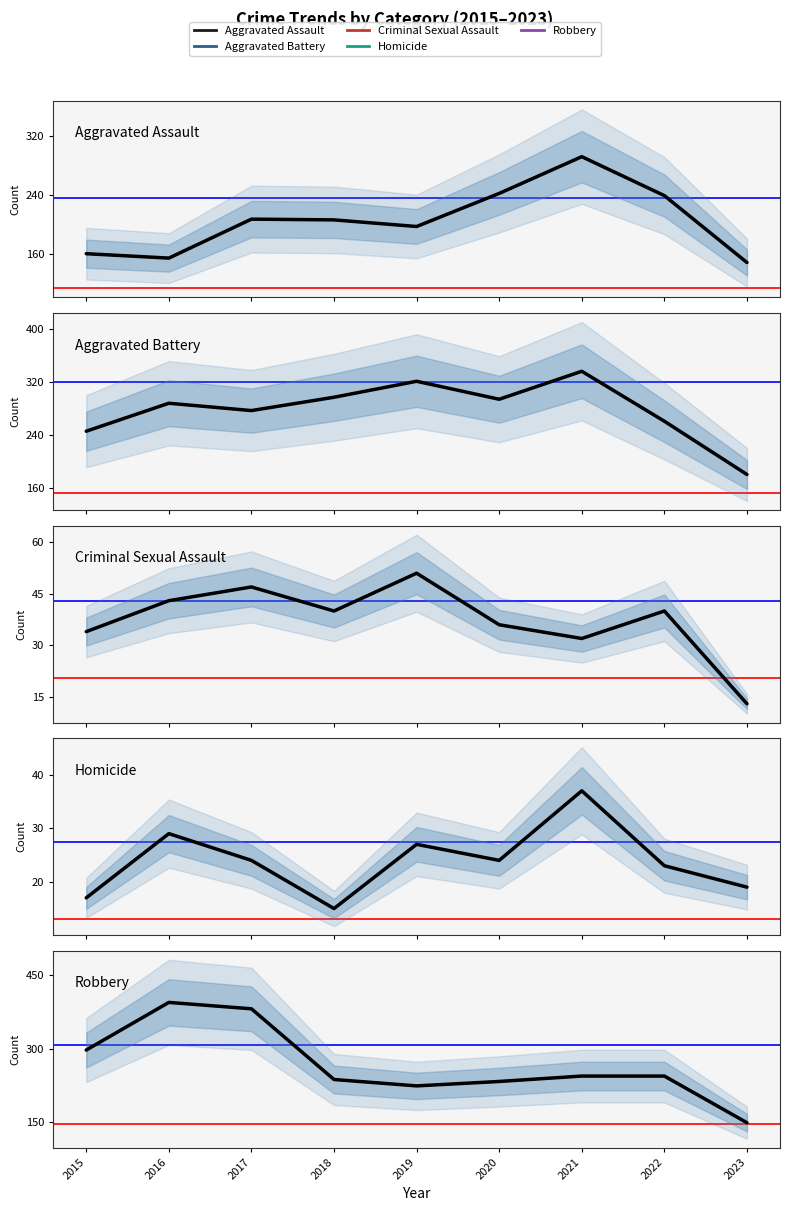

Reading right to left, transcribe all the data shown in this chart.

Aggravated Assault: 148	239	292	242	197	206	207	154	160
Aggravated Battery: 181	261	336	294	321	297	277	288	246
Criminal Sexual Assault: 13	40	32	36	51	40	47	43	34
Homicide: 19	23	37	24	27	15	24	29	17
Robbery: 149	244	244	233	224	237	381	394	297